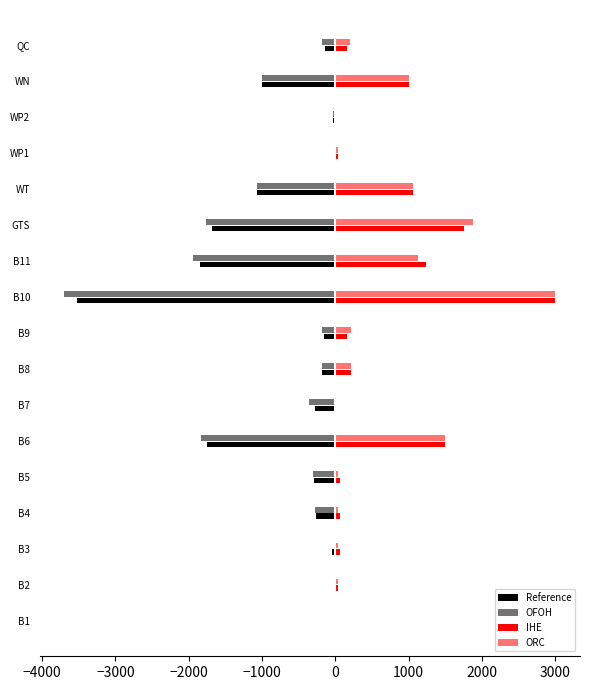

How many values in the OFOH series exceed -275?

8